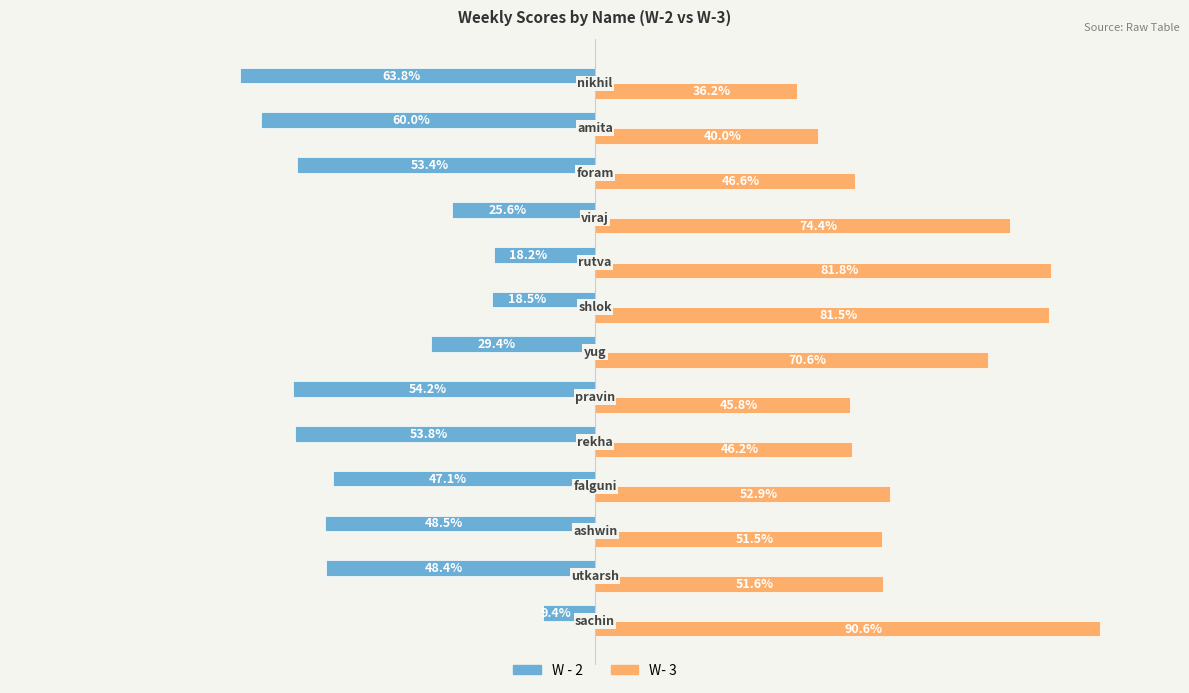

List the series in order of their peak value, highest first.

W- 3, W - 2